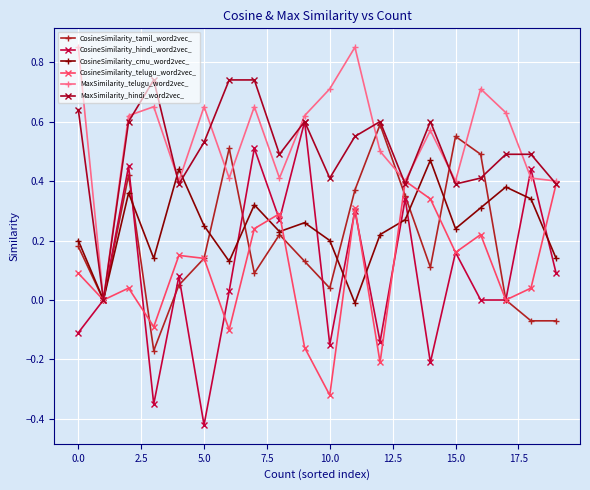

What is the maximum value for CosineSimilarity_cmu_word2vec_?

0.5